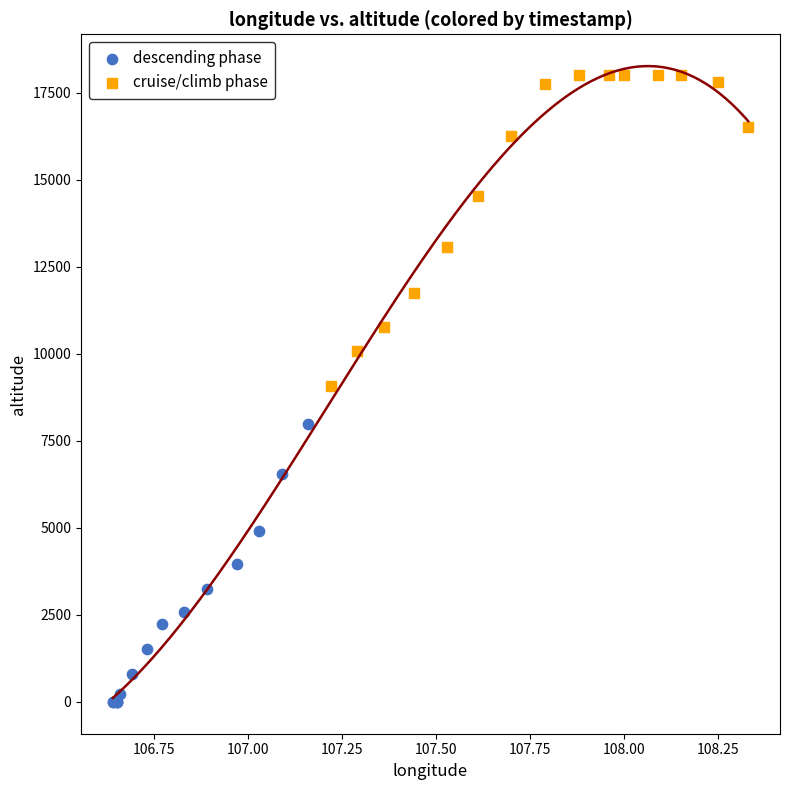

Which series reaches the maximum Y coordinate?

cruise/climb phase